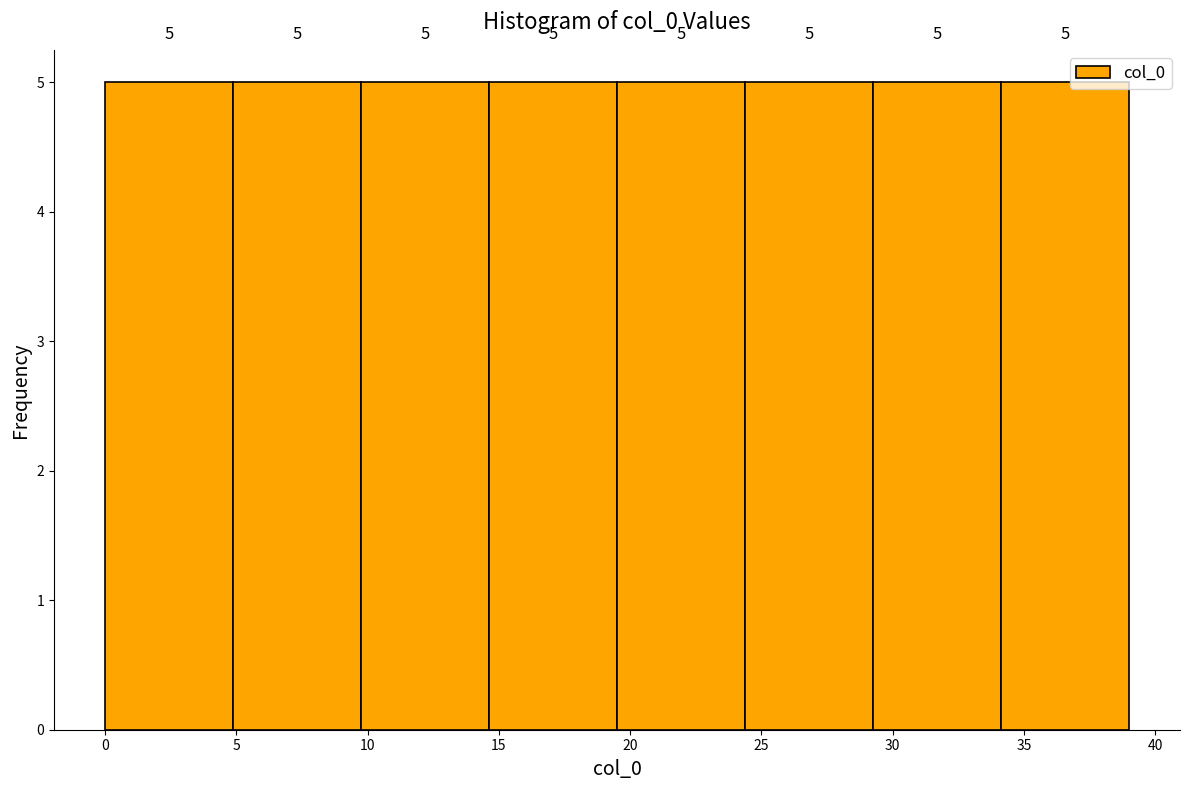

Reading left to right, list every bar in this chart as the range it spans on the x-axis followed by its height. The bar edges are not printed on the chart, so give them approximately, as read against the axis.

0.0 to 5.0: 5
5.0 to 10.0: 5
10.0 to 14.5: 5
14.5 to 19.5: 5
19.5 to 24.5: 5
24.5 to 29.5: 5
29.5 to 34.0: 5
34.0 to 39.0: 5